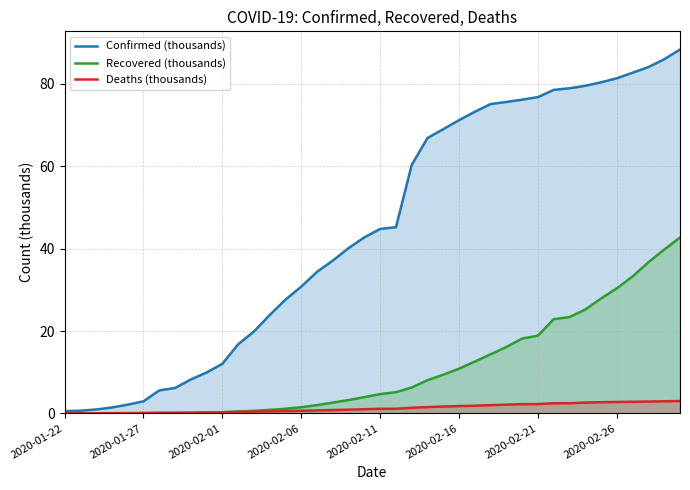

How many lines are shown in the chart?

3